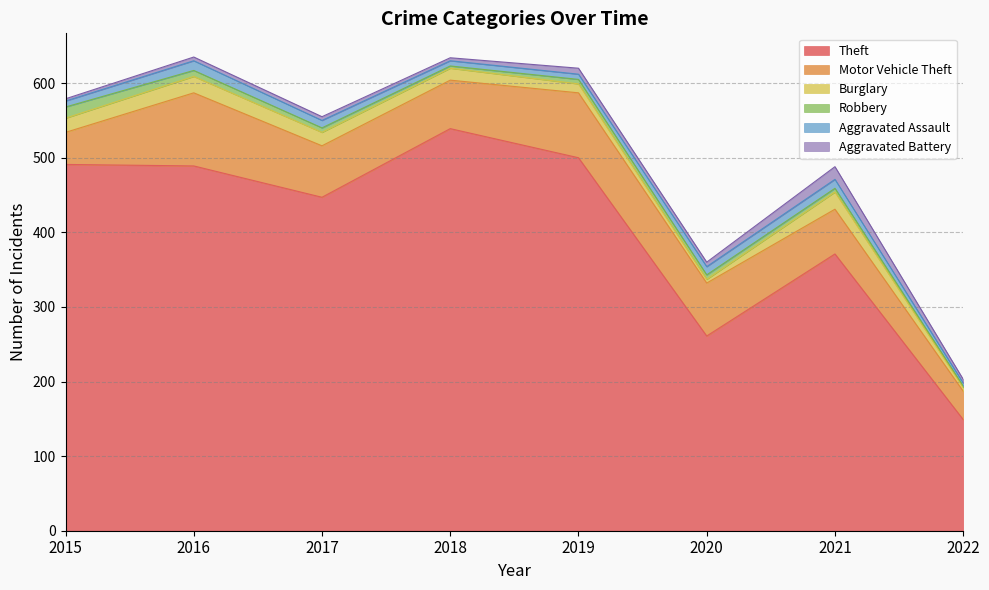

How many data points does each series have?

8